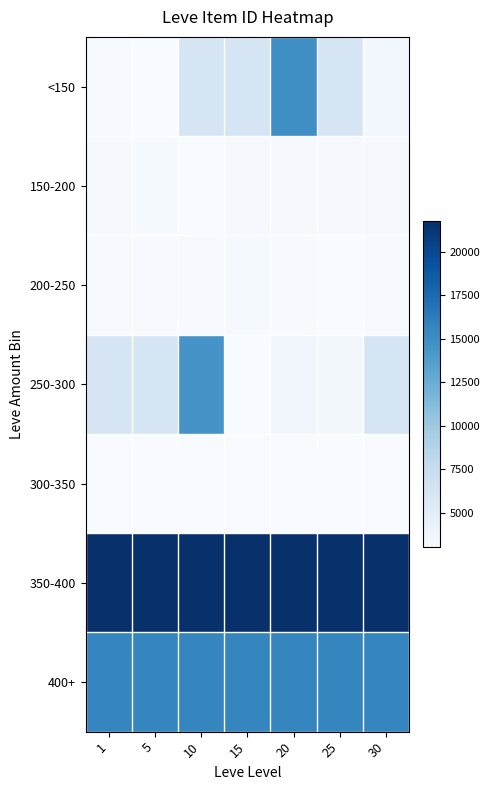

Reading left to right, extract all data points from this chart.

<150: 1=3131.3	5=3067.8	10=6184.3	15=6184.3	20=14937.0	25=6184.3	30=3601.0
150-200: 1=3207.2	5=3313.0	10=3101.5	15=3207.2	20=3207.2	25=3207.2	30=3207.2
200-250: 1=3177.2	5=3177.2	10=3177.2	15=3312.5	20=3177.2	25=3042.0	30=3177.2
250-300: 1=6141.1	5=6141.1	10=14487.0	15=3052.5	20=3684.0	25=3341.0	30=6141.1
300-350: 1=3059.2	5=3059.2	10=3059.2	15=3059.2	20=3052.5	25=3066.0	30=3059.2
350-400: 1=21725.0	5=21725.0	10=21725.0	15=21725.0	20=21725.0	25=21725.0	30=21725.0
400+: 1=15548.0	5=15548.0	10=15548.0	15=15548.0	20=15548.0	25=15548.0	30=15548.0